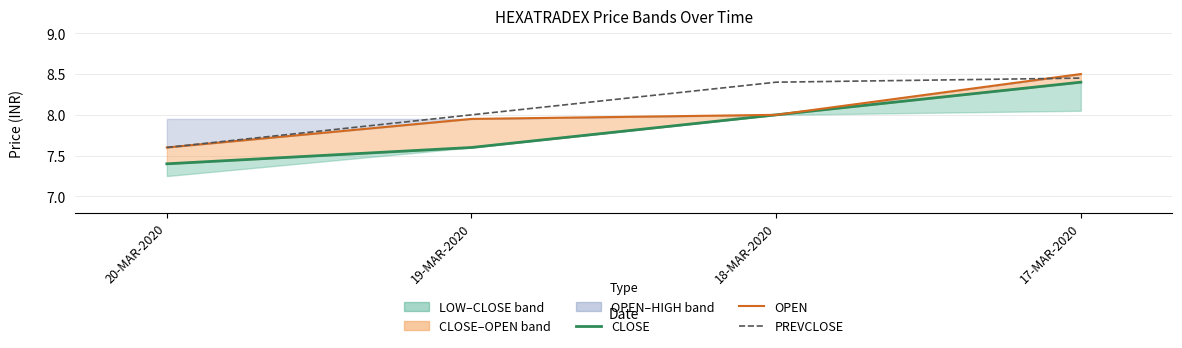

What is the difference between the second highest and second lowest values in the CLOSE series?

0.4